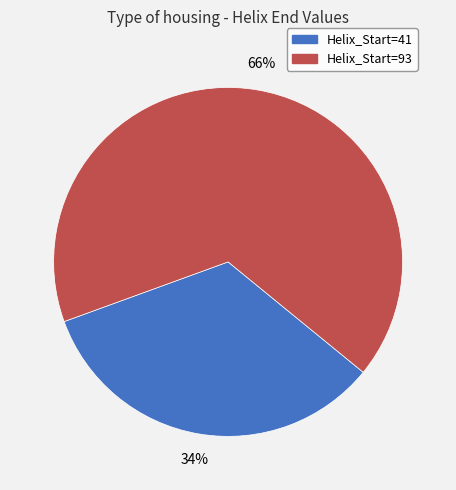

Rank the categories by value from highest to lowest.

Helix_Start=93, Helix_Start=41